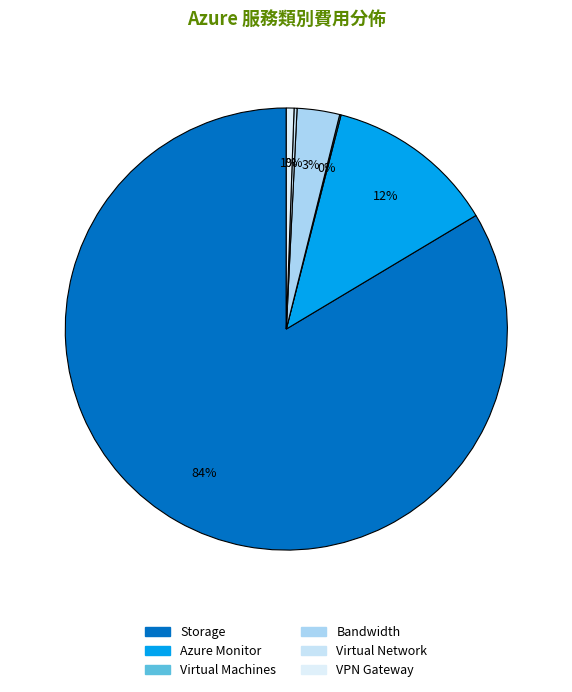

Is Azure Monitor the majority of the pie?

No